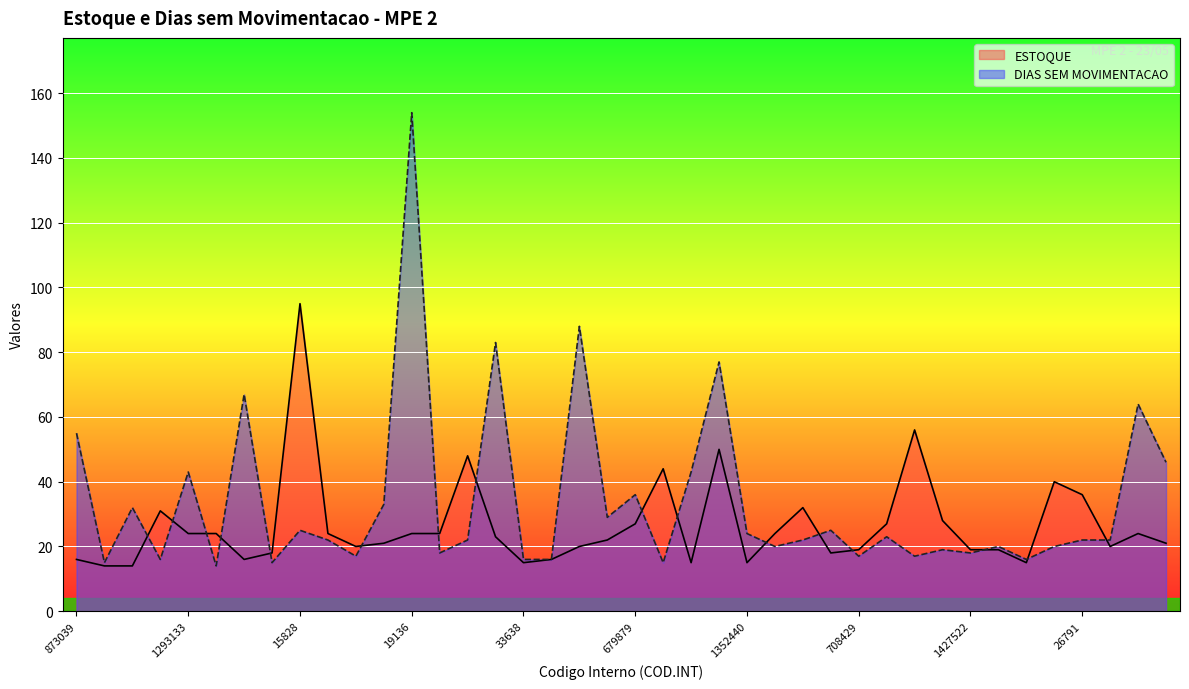

Reading left to right, transcribe all the data shown in this chart.

ESTOQUE: 16	14	14	31	24	24	16	18	95	24	20	21	24	24	48	23	15	16	20	22	27	44	15	50	15	24	32	18	19	27	56	28	19	19	15	40	36	20	24	21
DIAS SEM MOVIMENTACAO: 55	15	32	16	43	14	67	15	25	22	17	33	154	18	22	83	16	16	88	29	36	15	43	77	24	20	22	25	17	23	17	19	18	20	16	20	22	22	64	46